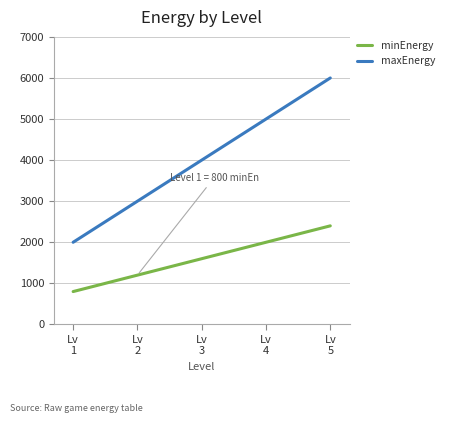

What is the smallest value displayed?

800